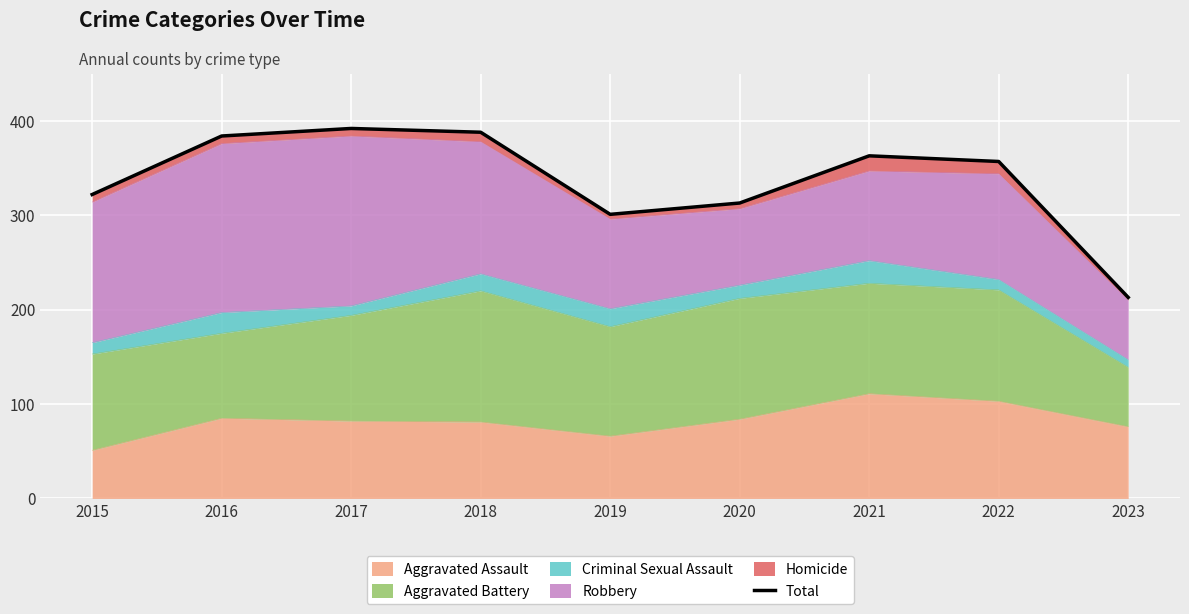

Between 2021 and 2016, which is larger?

2016